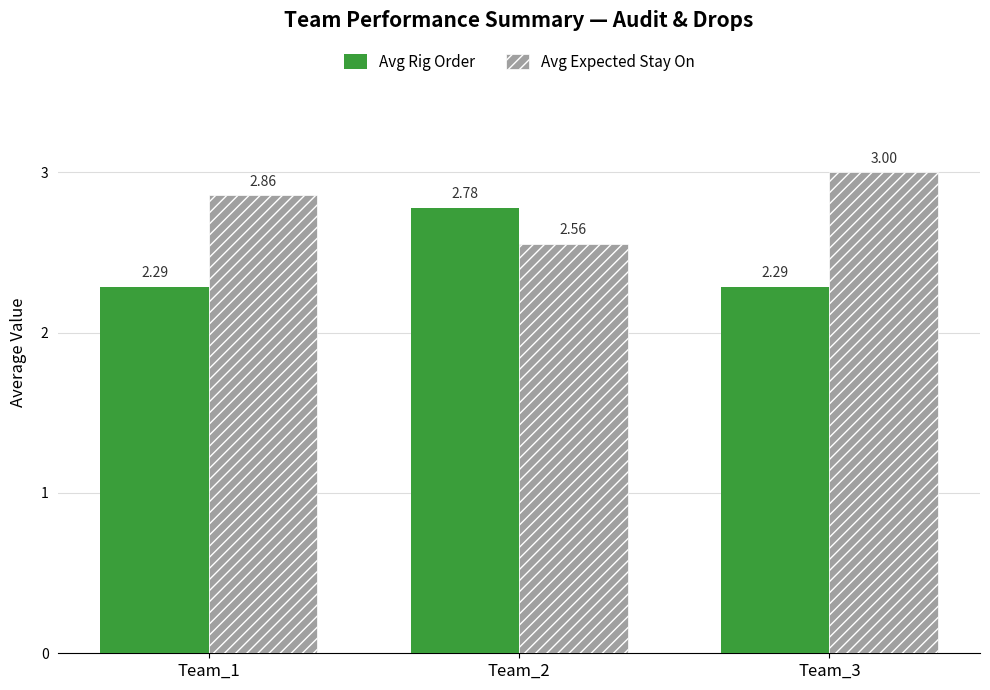

What is the difference between the maximum and minimum values in the Avg Rig Order series?

0.5